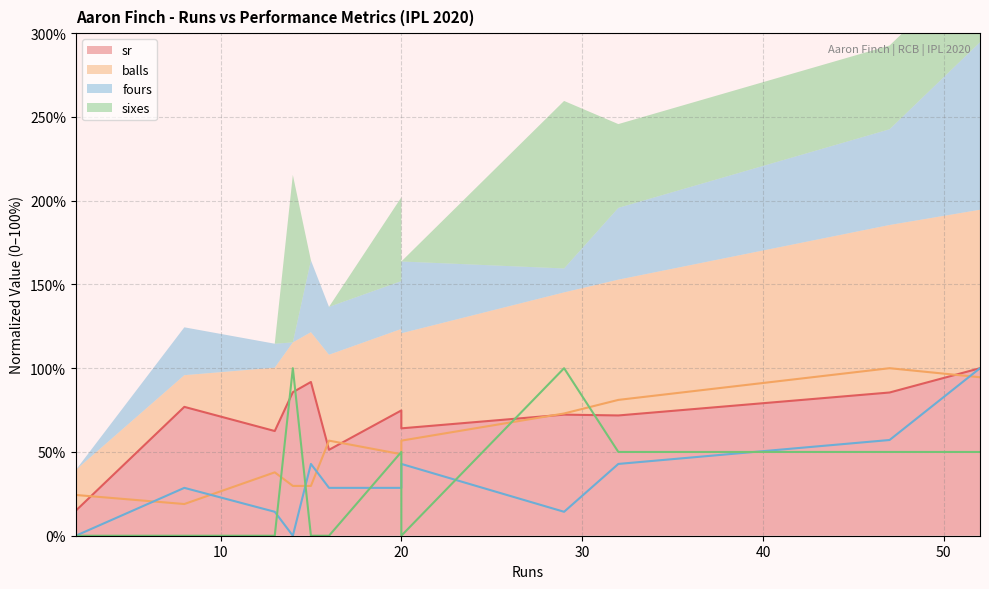

True or false: sr line and balls line cross at least once.

True